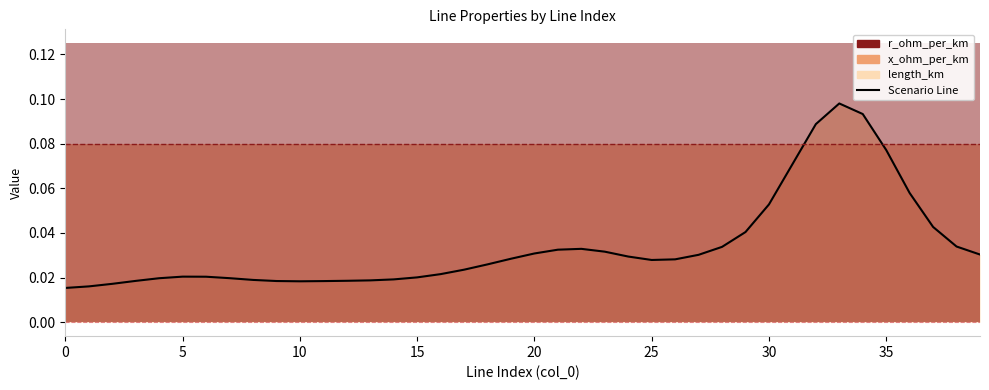

Which series has the largest total across all categories?

r_ohm_per_km